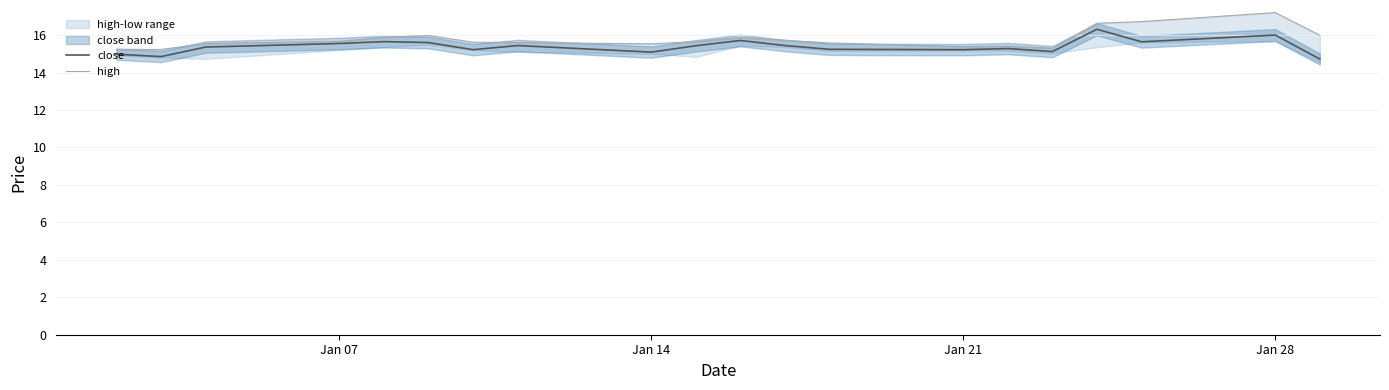

Is this an area chart (filled region under the line)?

No